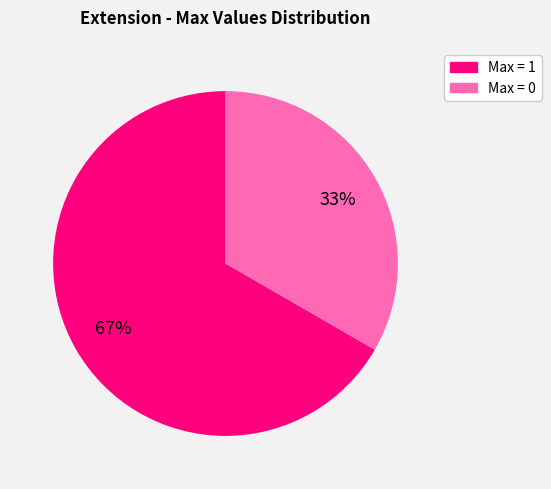

Is there any slice that represents more than half of the pie?

Yes